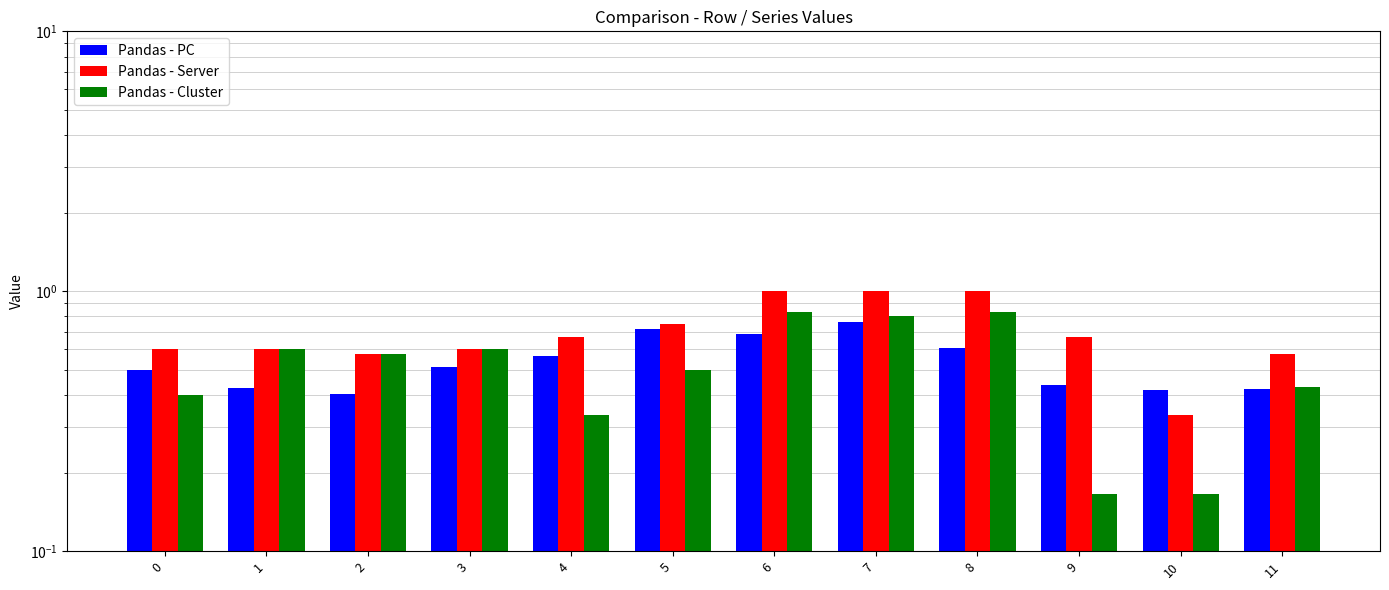

Count the number of data series in this chart.

3